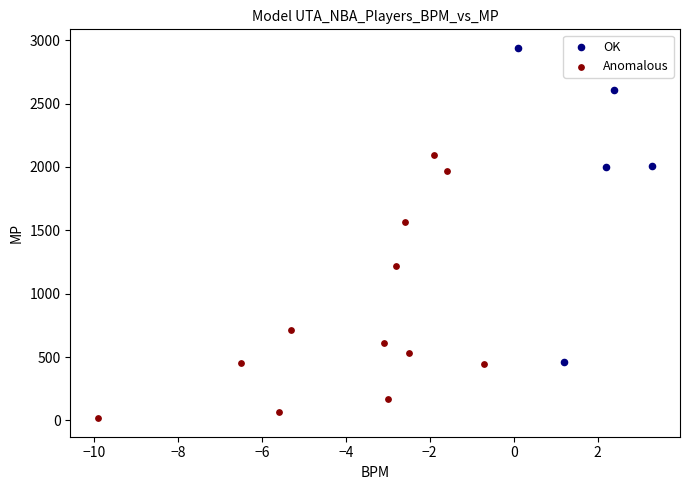

Which series has the widest spread of Y values?

OK